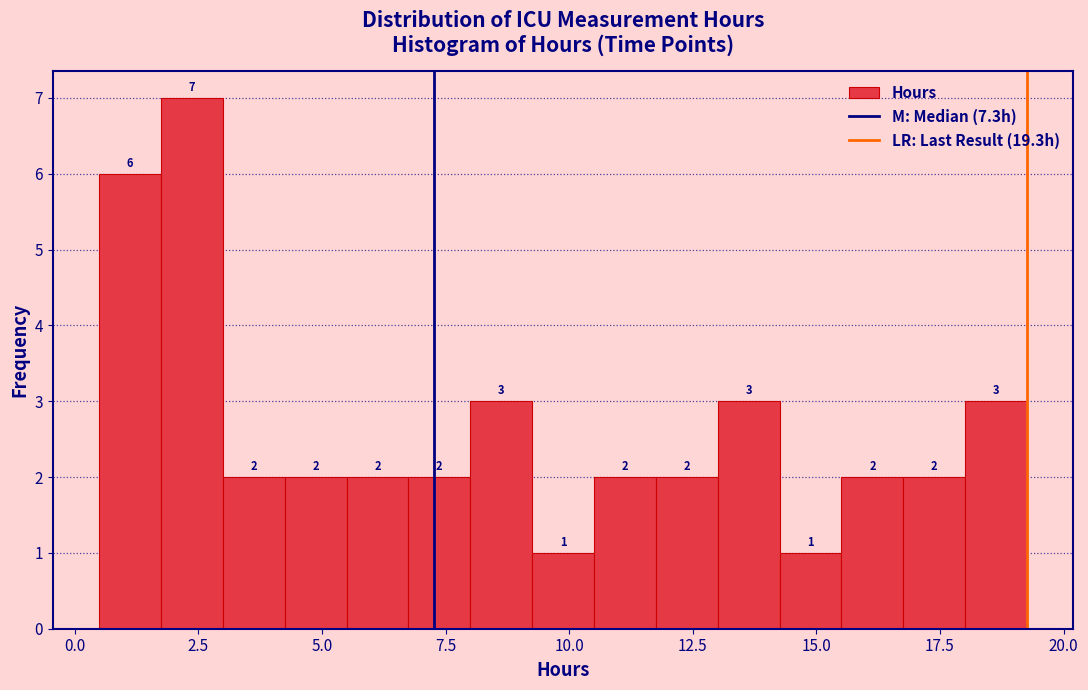

Around what value on the x-axis is the tallest bar? Give the approximate position of its centre, as read against the axis.

2.5